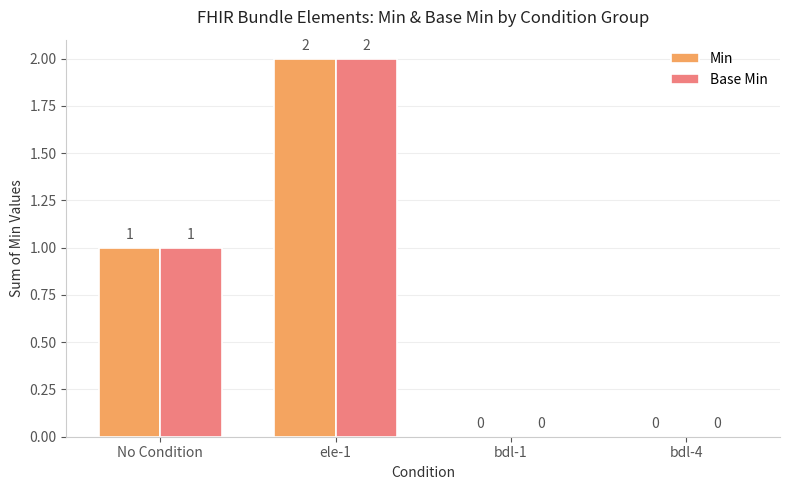

What is the highest value of the Min series?

2